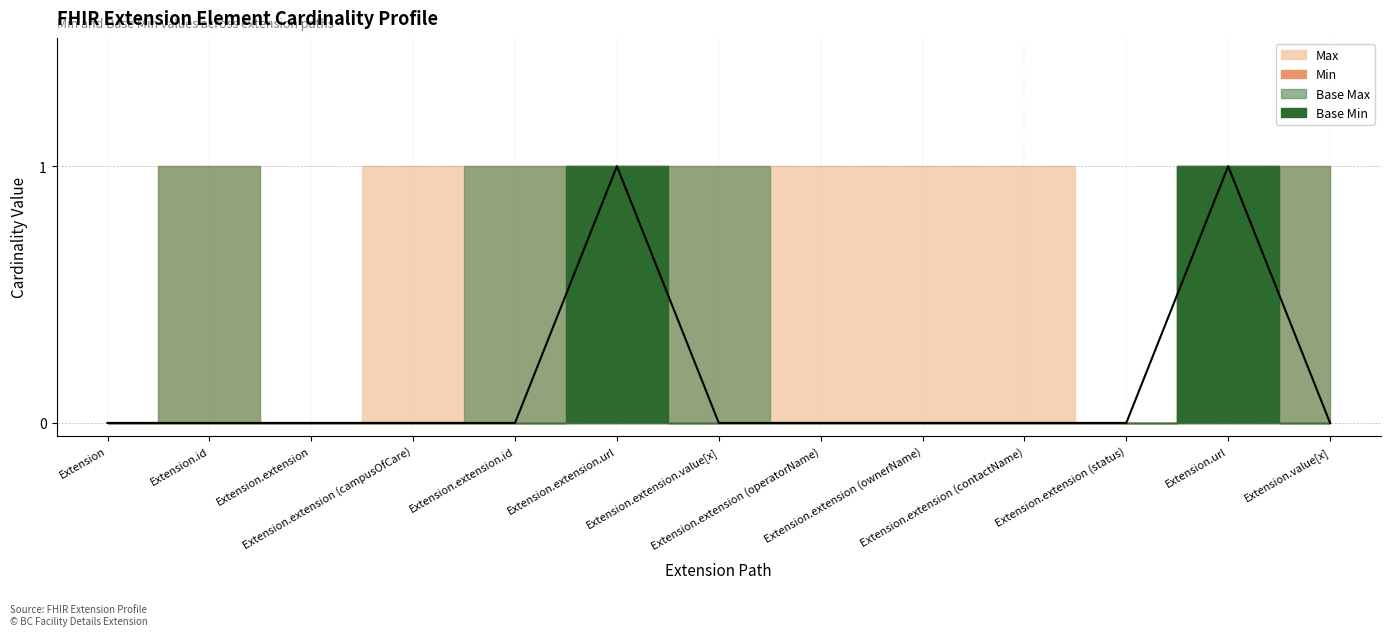

Which category has the highest value across all series?

Extension.extension.url